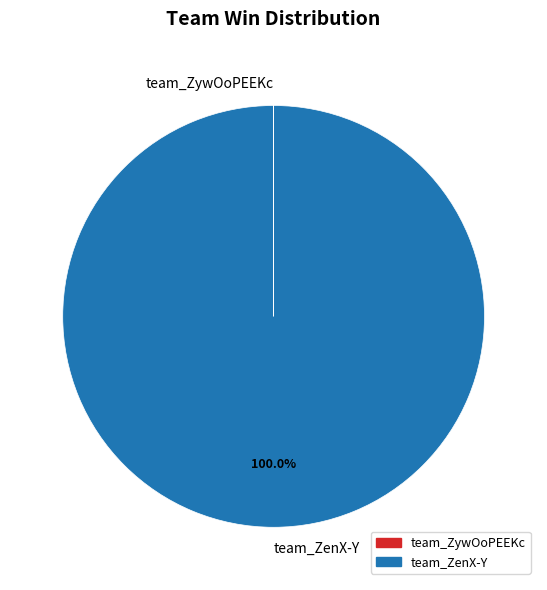

Which category has the biggest portion of the pie?

team_ZenX-Y